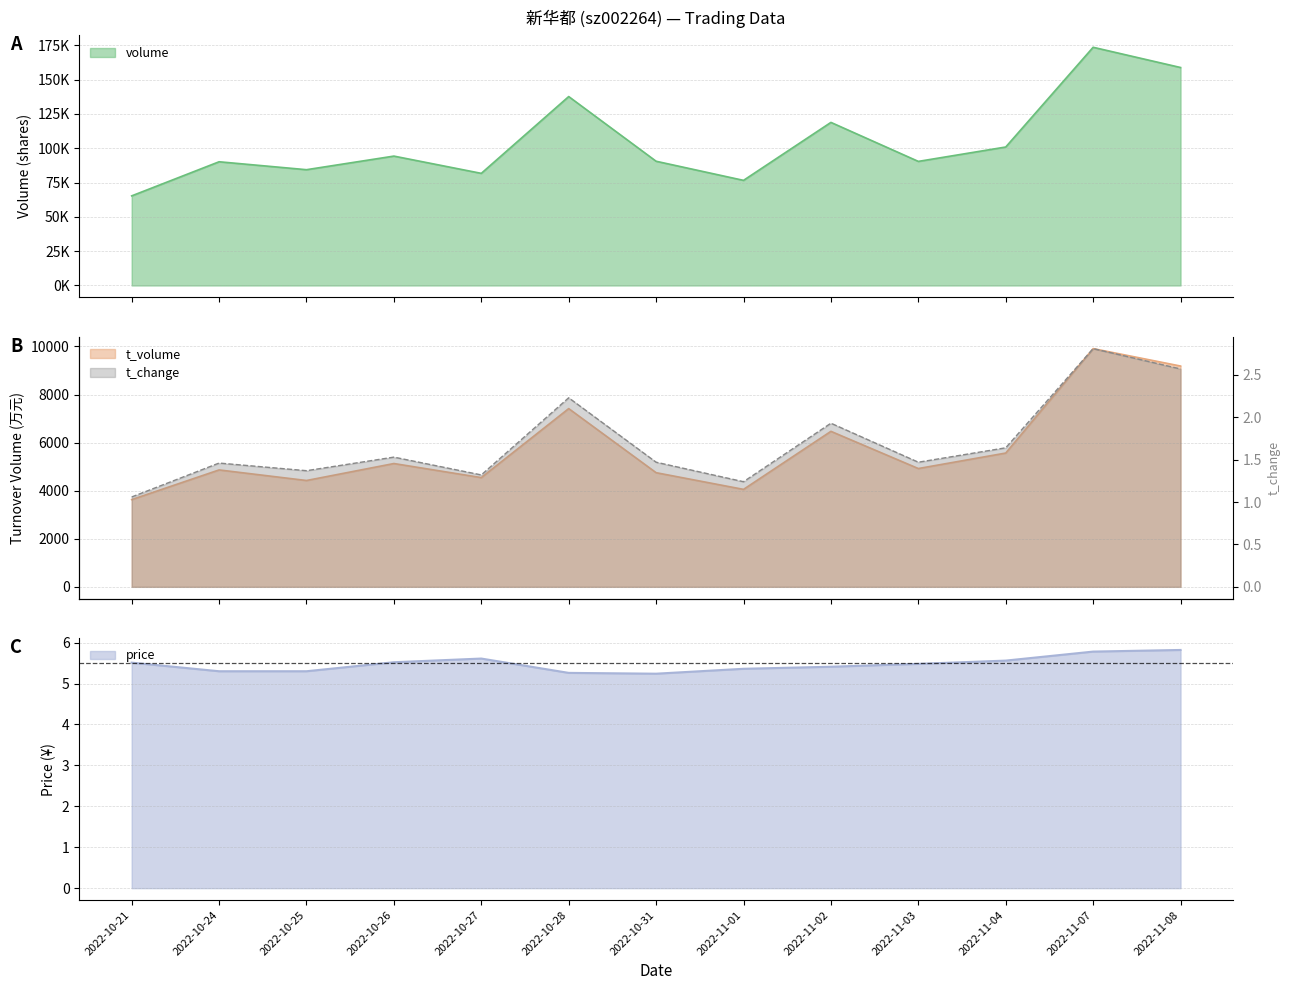

What is the spread (max minus min) of values at 2022-10-28?

137665.8